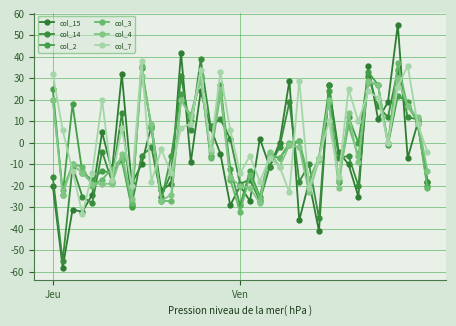

At which category is the sum across all series the highest?

35